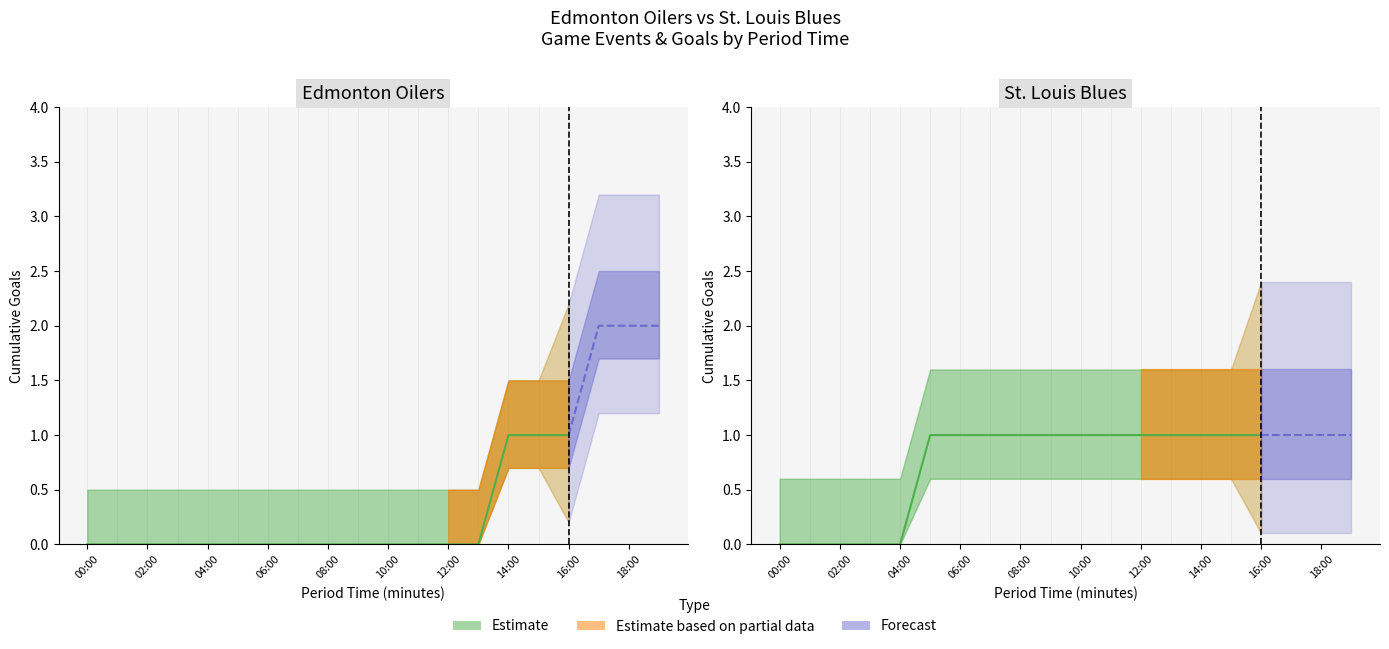

The Edmonton Oilers series shows 1 at 13:00. True or false?

False